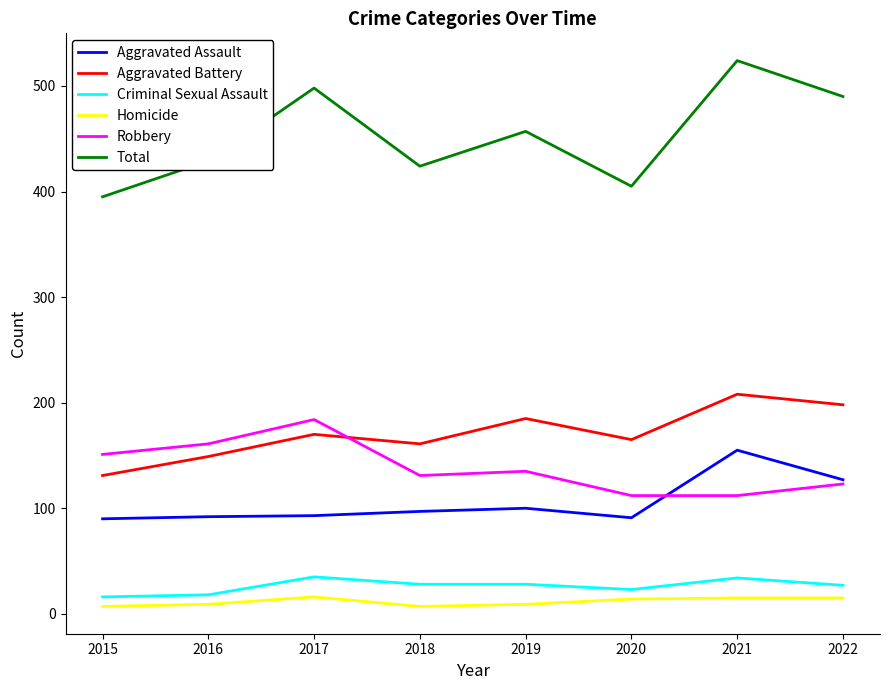

What is the greatest value displayed?

524